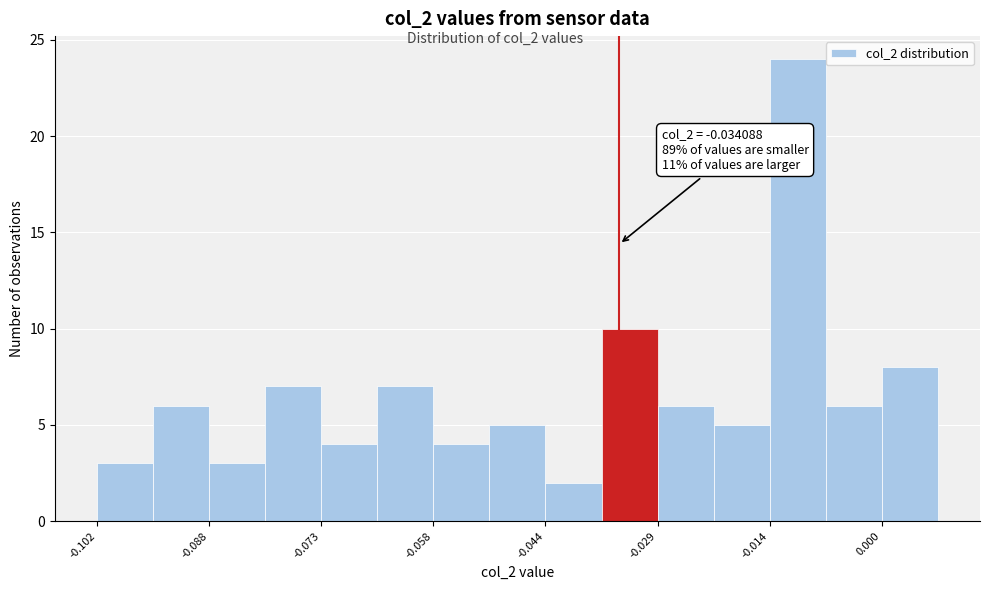

Around what value on the x-axis is the tallest bar? Give the approximate position of its centre, as read against the axis.

-0.010